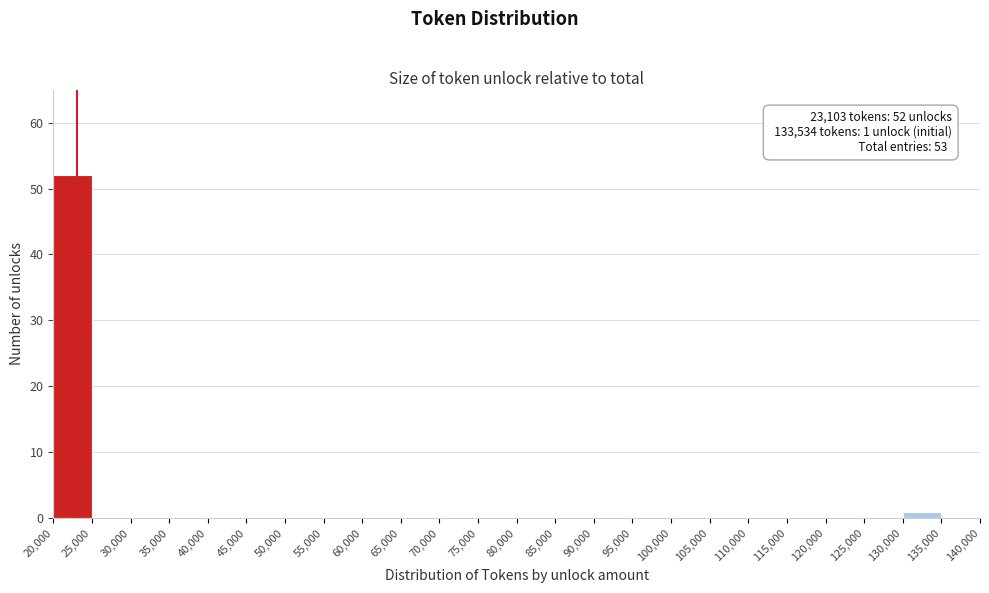

Over which range of the x-axis is the bar tallest?

20,000 to 25,000